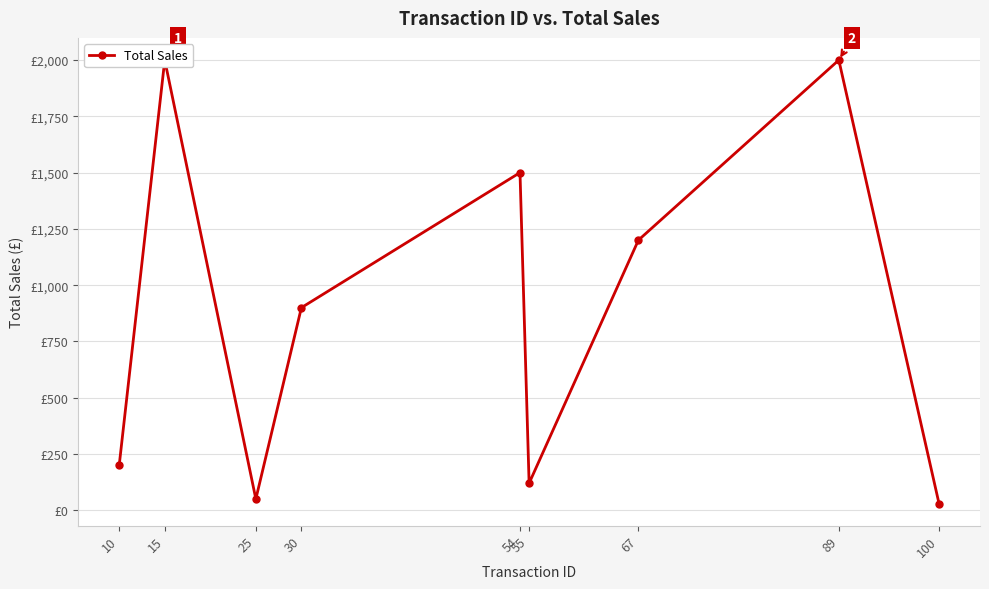

Reading left to right, what are all the values shown in this chart?

10=200	15=2000	25=50	30=900	54=1500	55=120	67=1200	89=2000	100=30